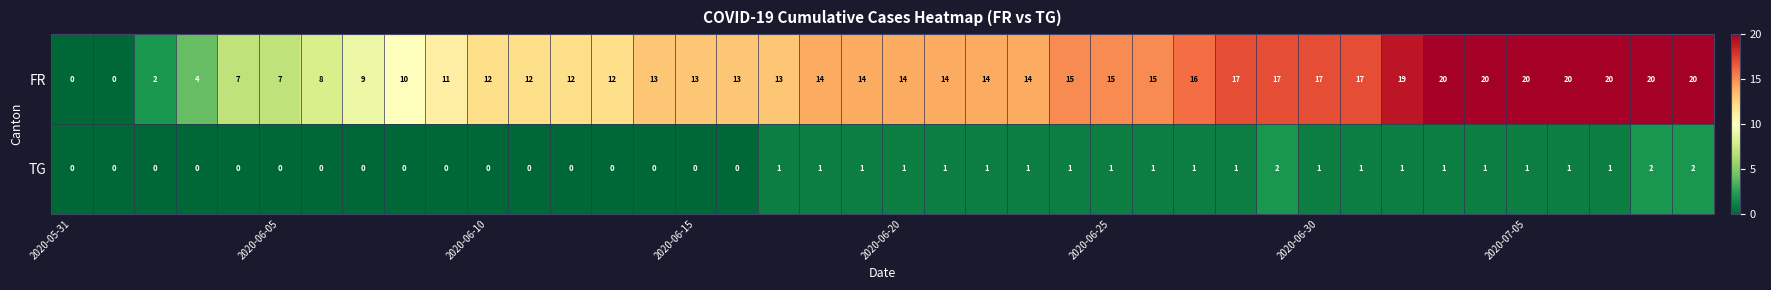

Which series has the widest spread of values?

FR